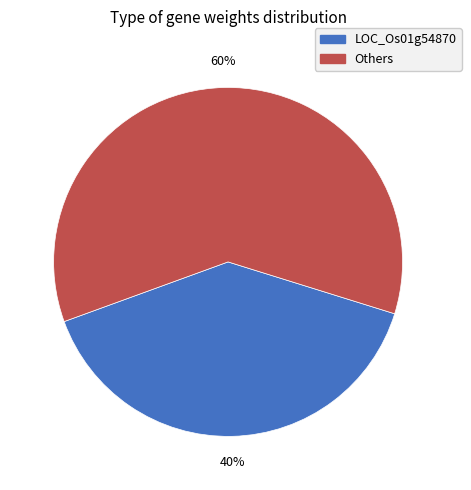

Is there any slice that represents more than half of the pie?

Yes